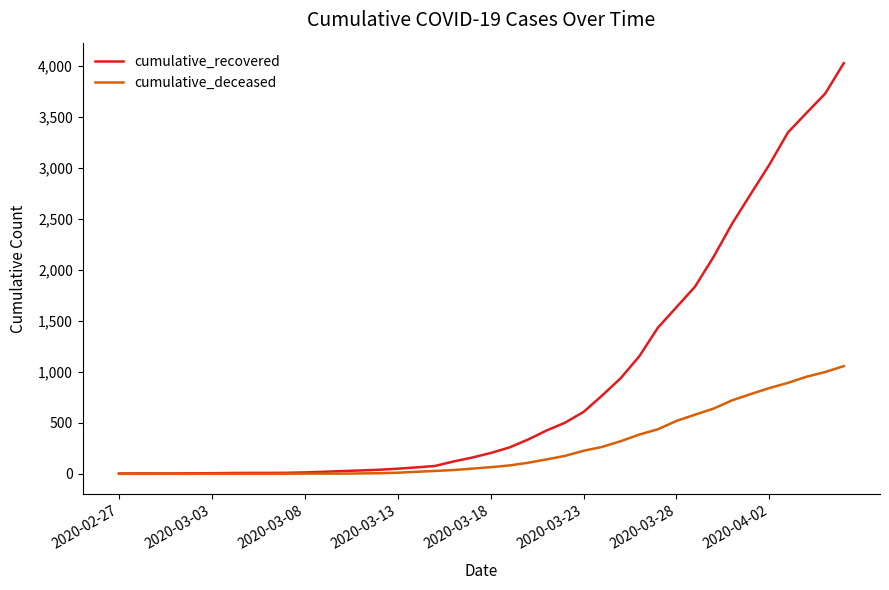

How many lines are shown in the chart?

2